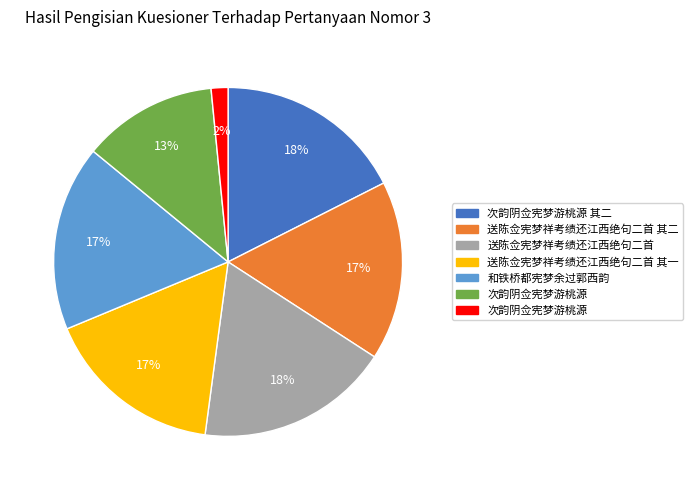

Is there a majority slice in this chart?

No